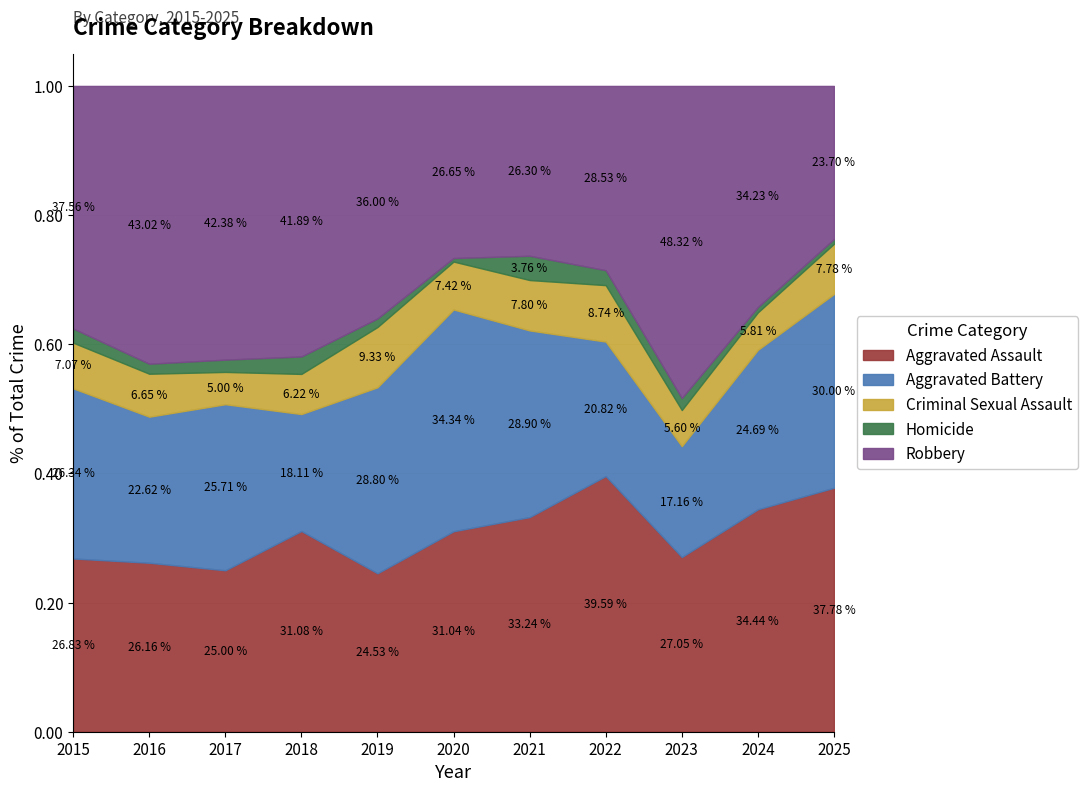

Which series ends up on top after the final intersection of Aggravated Assault and Robbery?

Aggravated Assault